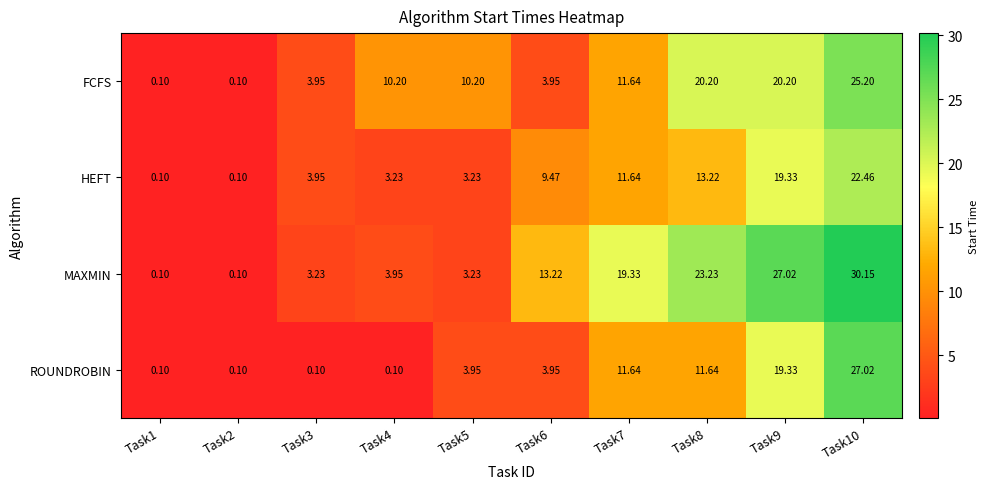

Which series has the largest range (max minus min)?

MAXMIN